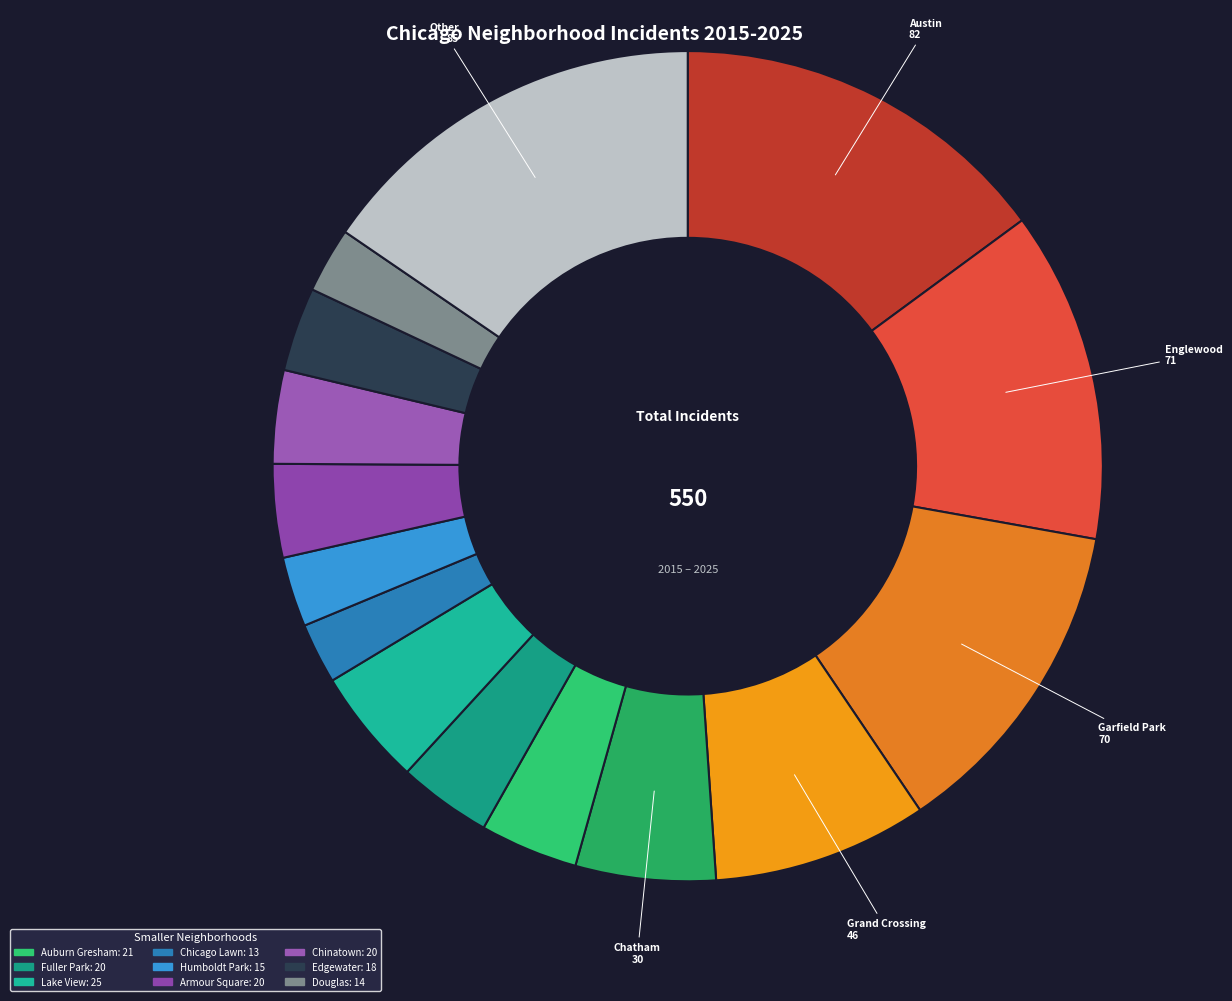

Count the number of slices in the pie.

15